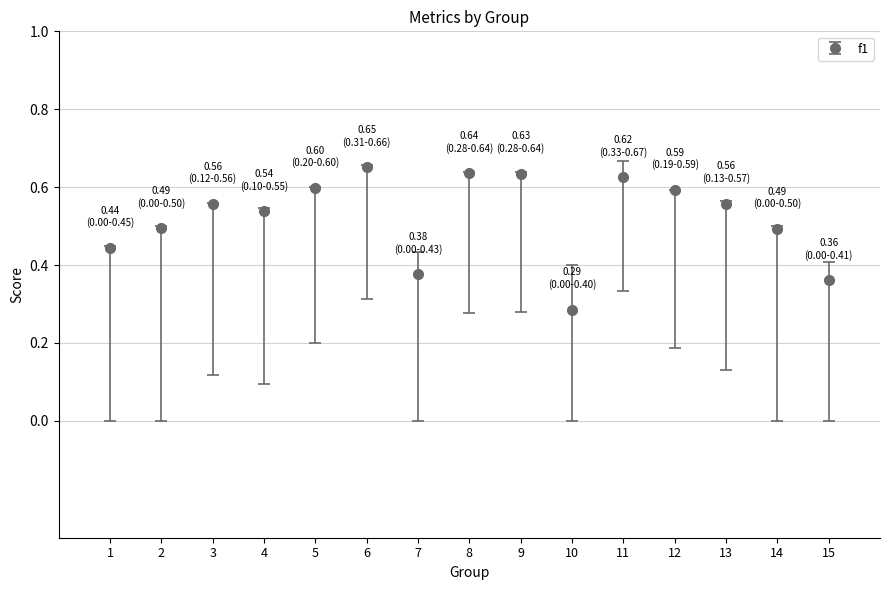

Between 14 and 10, which is larger?

14